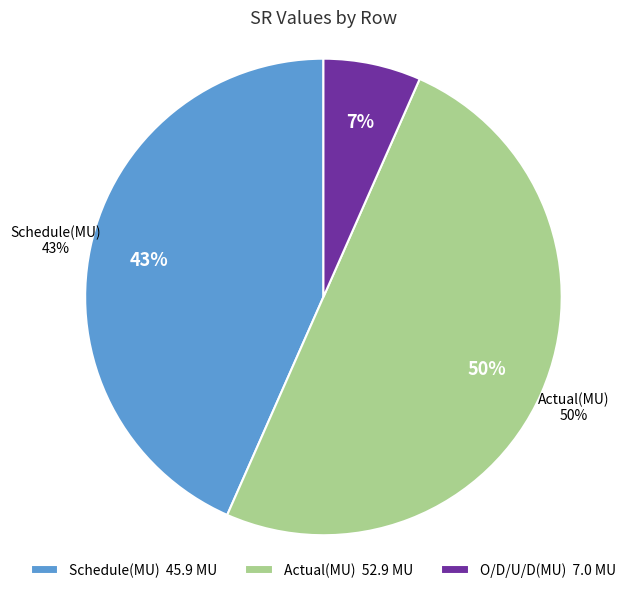

To the nearest percent, what is the combined percentage of O/D/U/D(MU) and Schedule(MU)?

50%